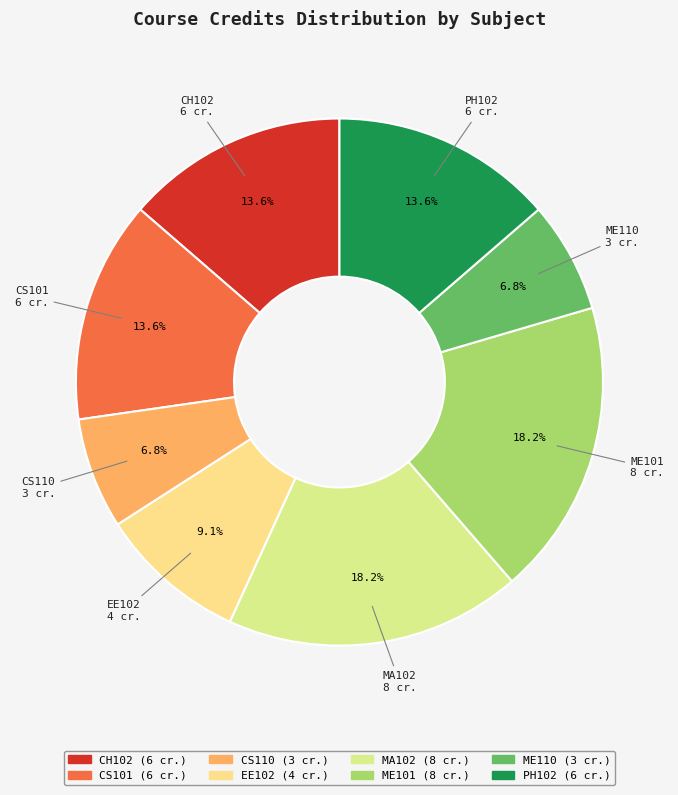

Approximately how many times larger is the value at ME101 compared to CS110?

2.7